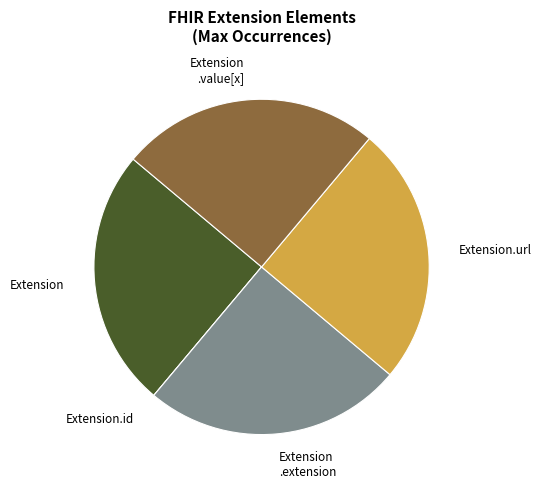

Does Extension .value[x] represent more than half of the total?

No